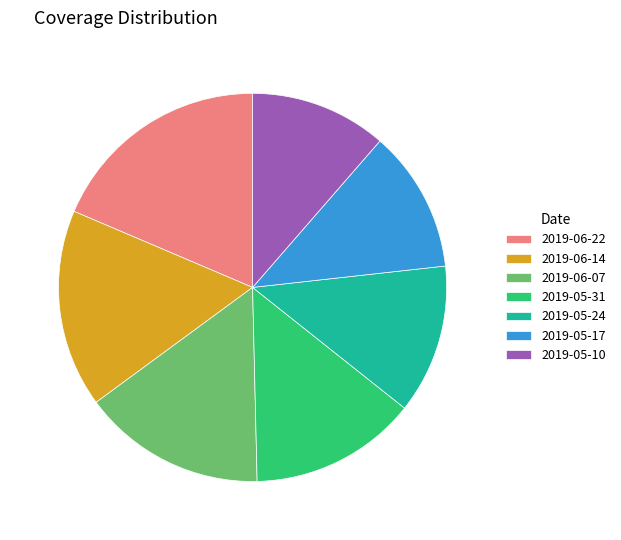

Combined, do 2019-05-17 and 2019-05-10 account for over 50%?

No